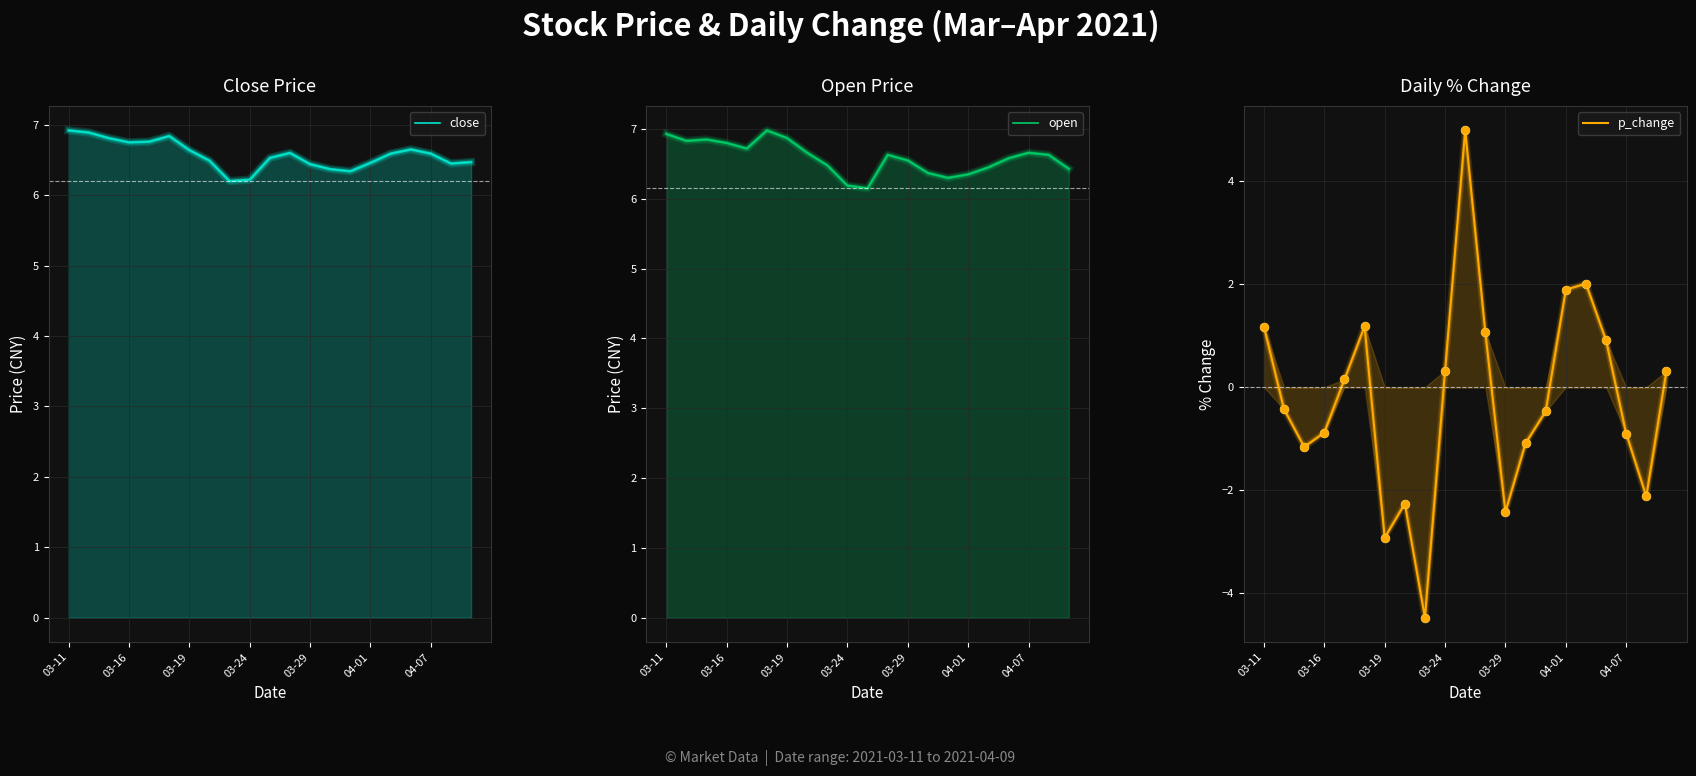

Which series contains the lowest Y value?

p_change